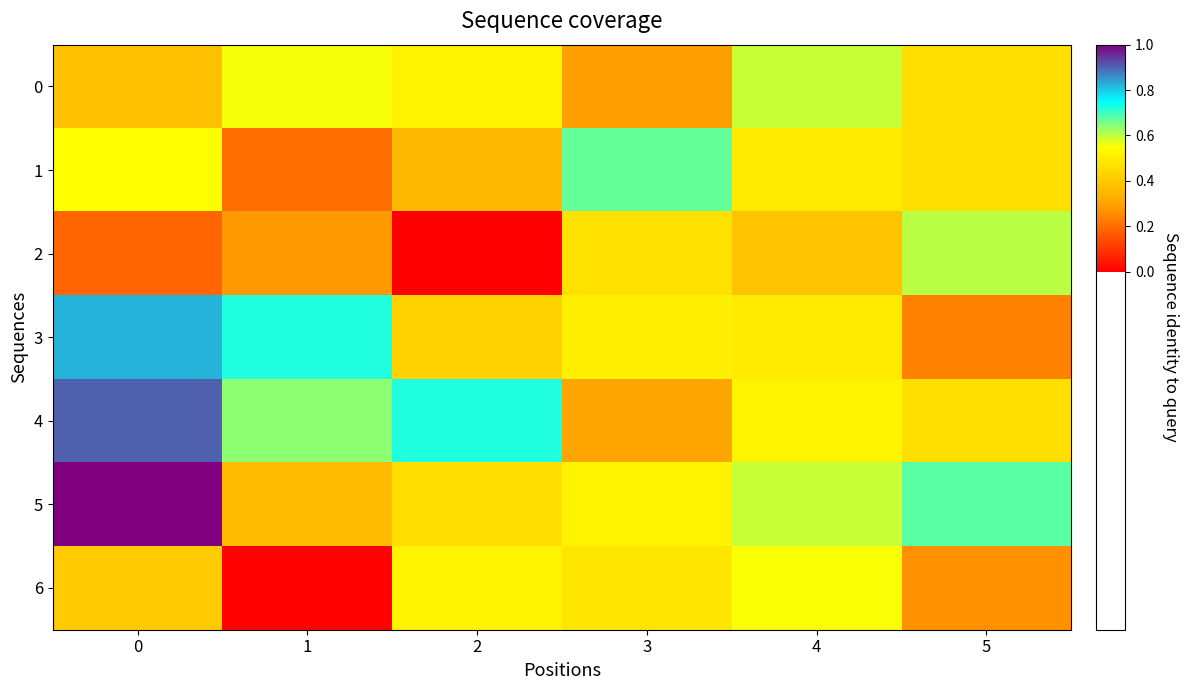

At how many categories does at least one series exceed 4?

6